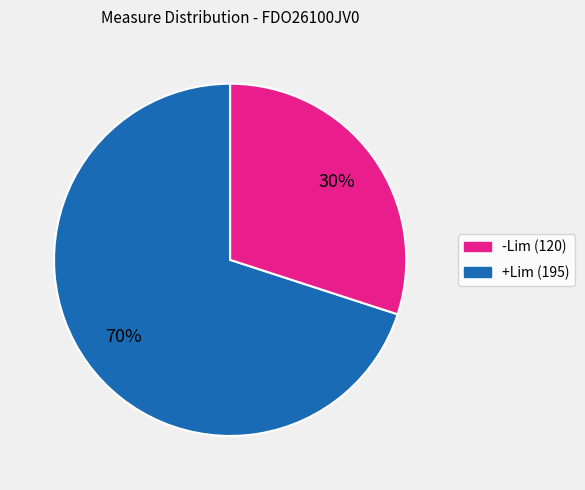

Does any single category account for the majority?

Yes